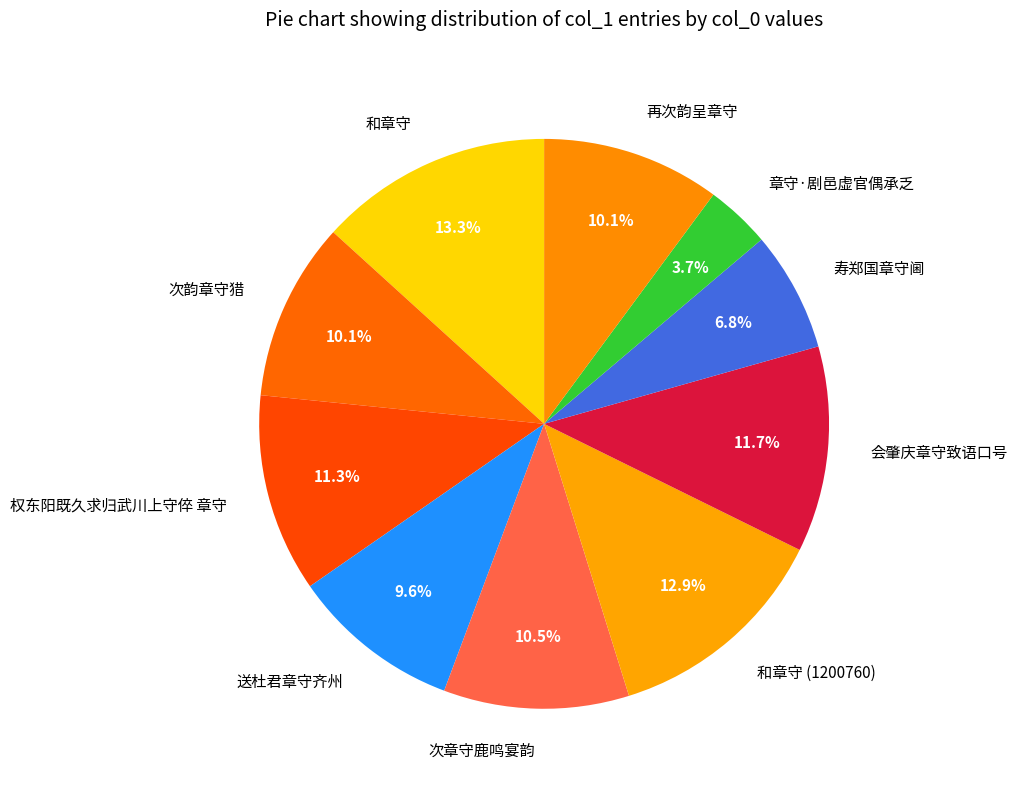

What percentage is the 送杜君章守齐州 slice, to the nearest percent?

10%